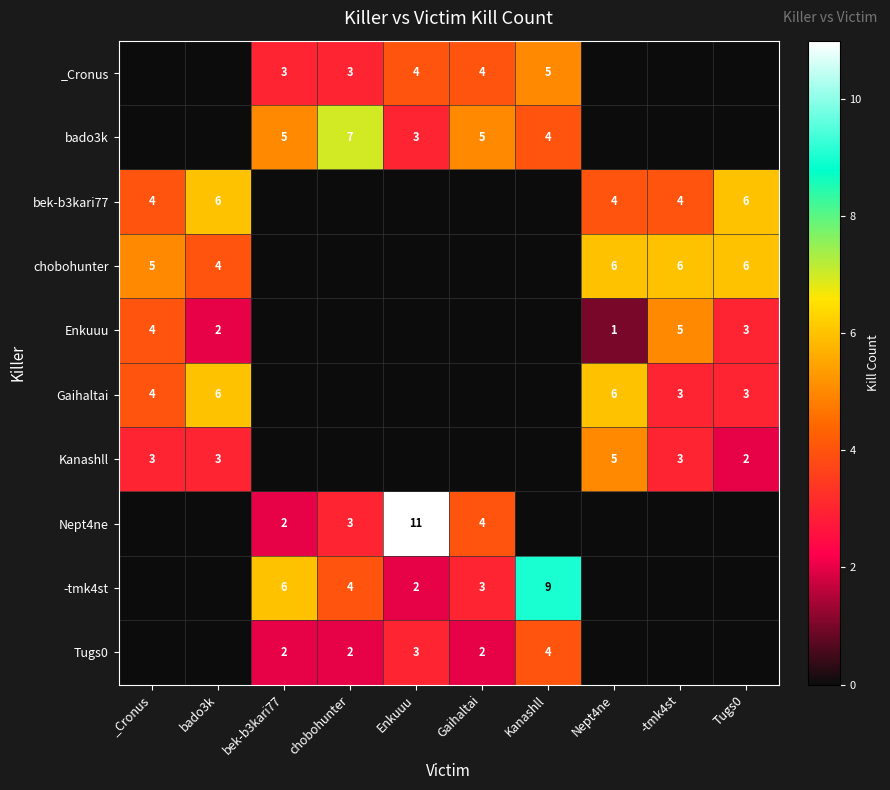

How many series are shown in this chart?

10